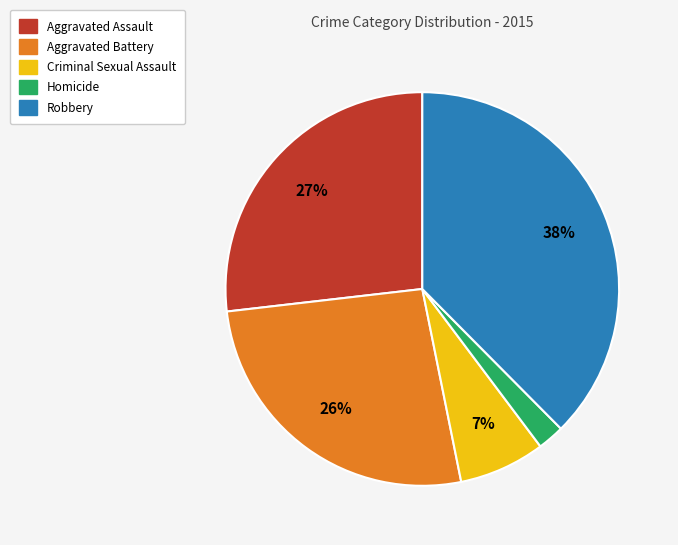

The Homicide slice represents 16% of the pie. True or false?

False